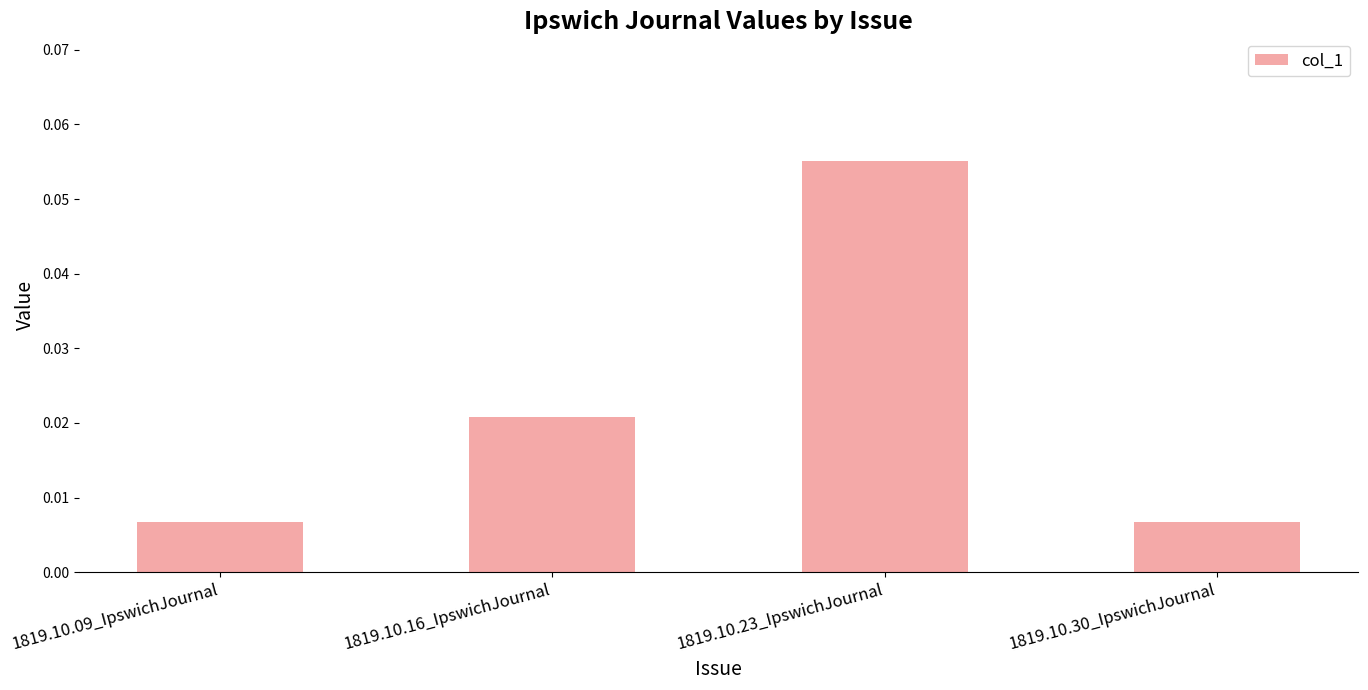

How many values are between 0 and 1?

4